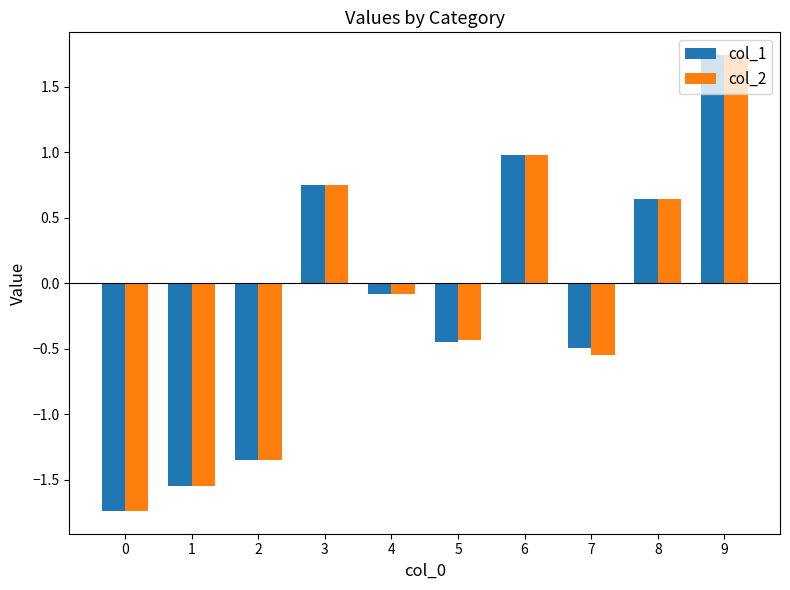

Which series has the widest spread of values?

col_2